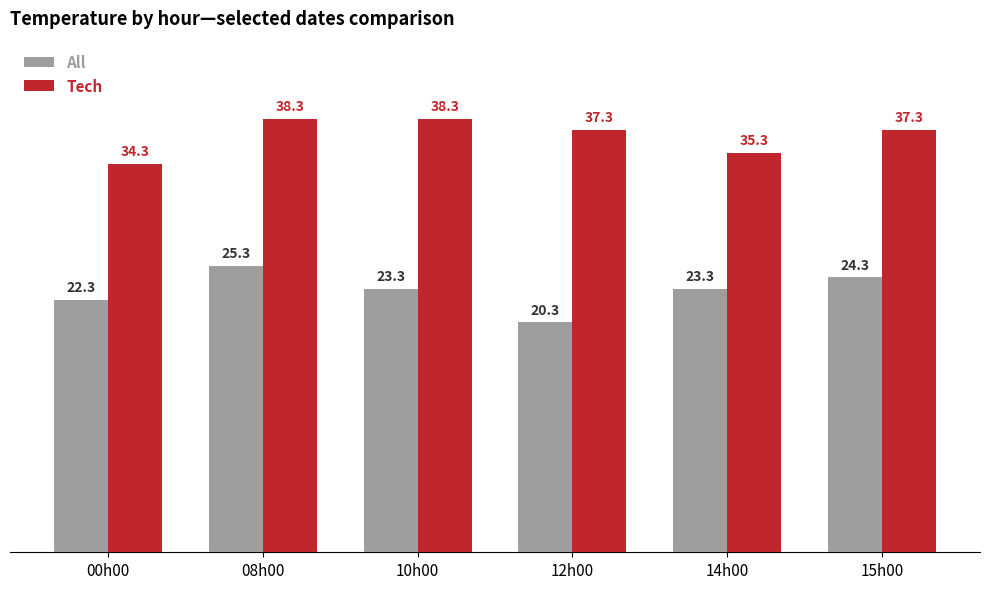

The value of Tech at 14h00 is 35.3. True or false?

True